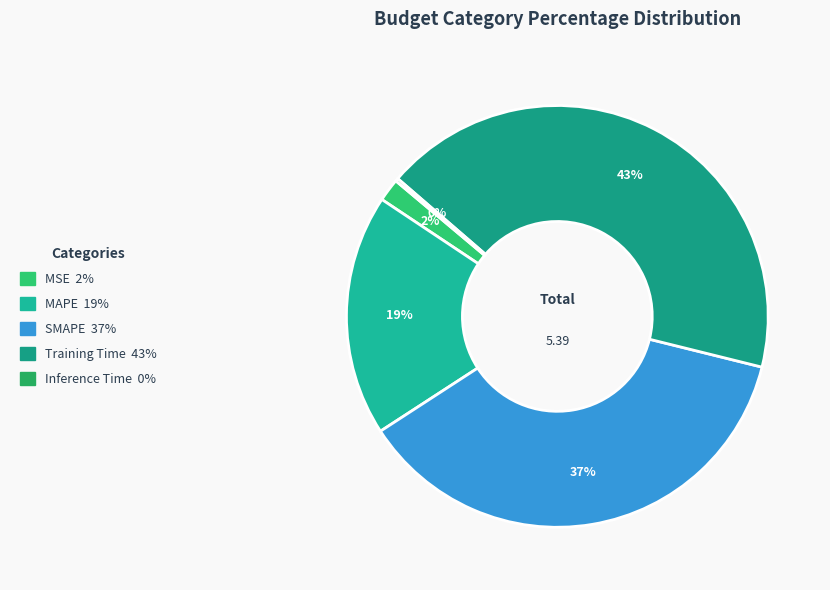

To the nearest percent, what is the combined percentage of SMAPE and Inference Time?

37%